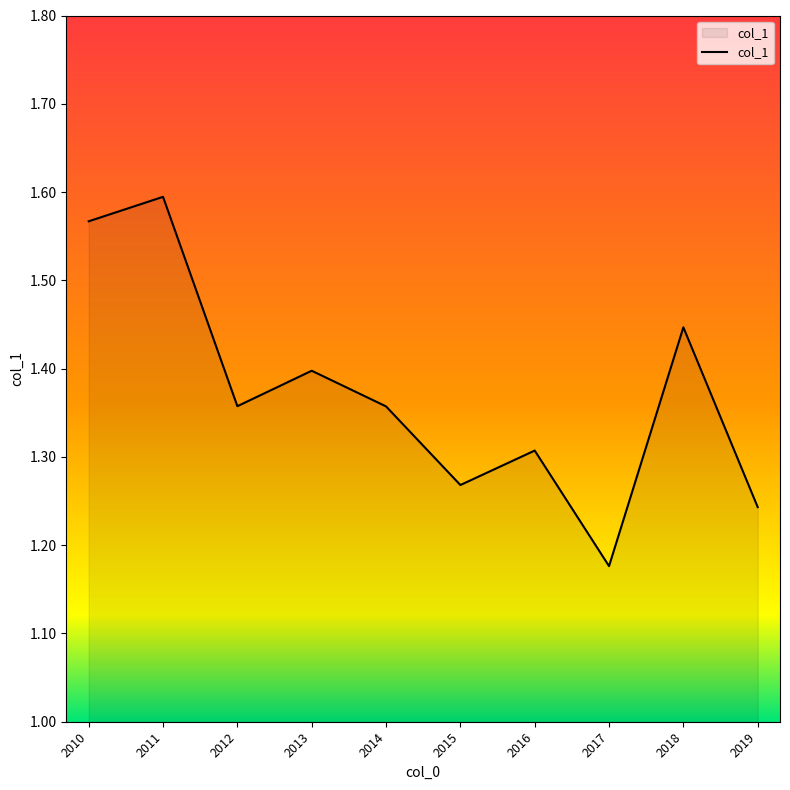

What is the difference between the maximum and minimum values?

0.4